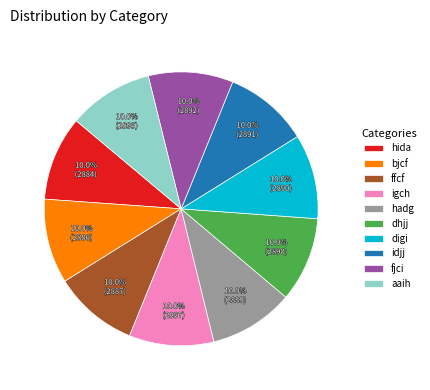

Does hida account for over 50% of the chart?

No